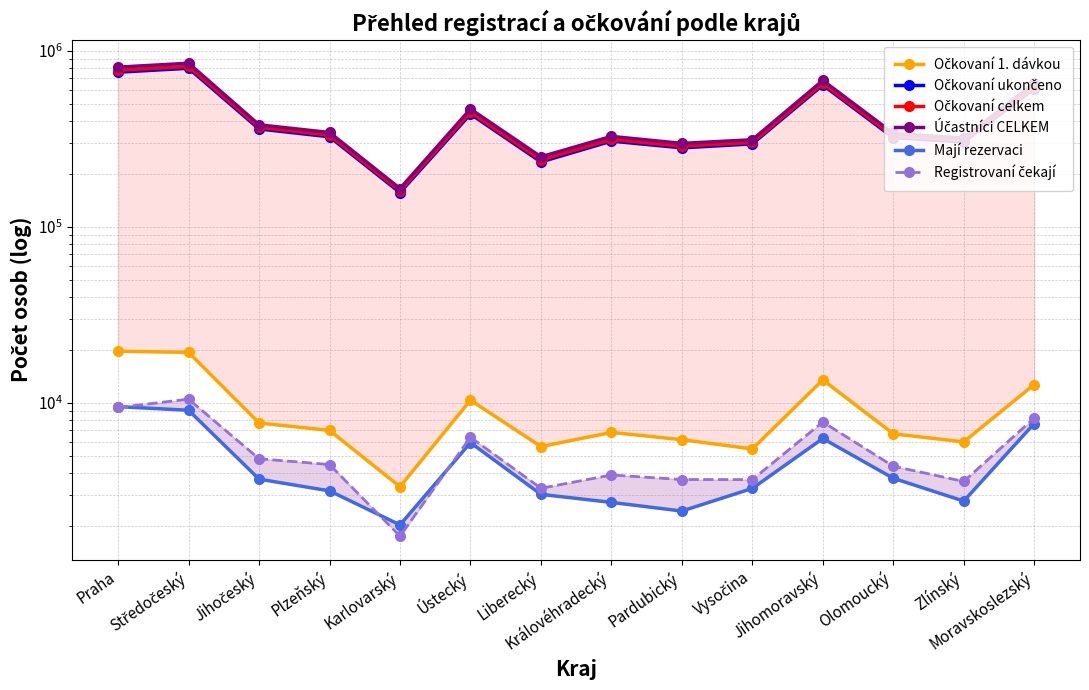

True or false: Očkovaní 1. dávkou has a value of 19701 at Praha.

True